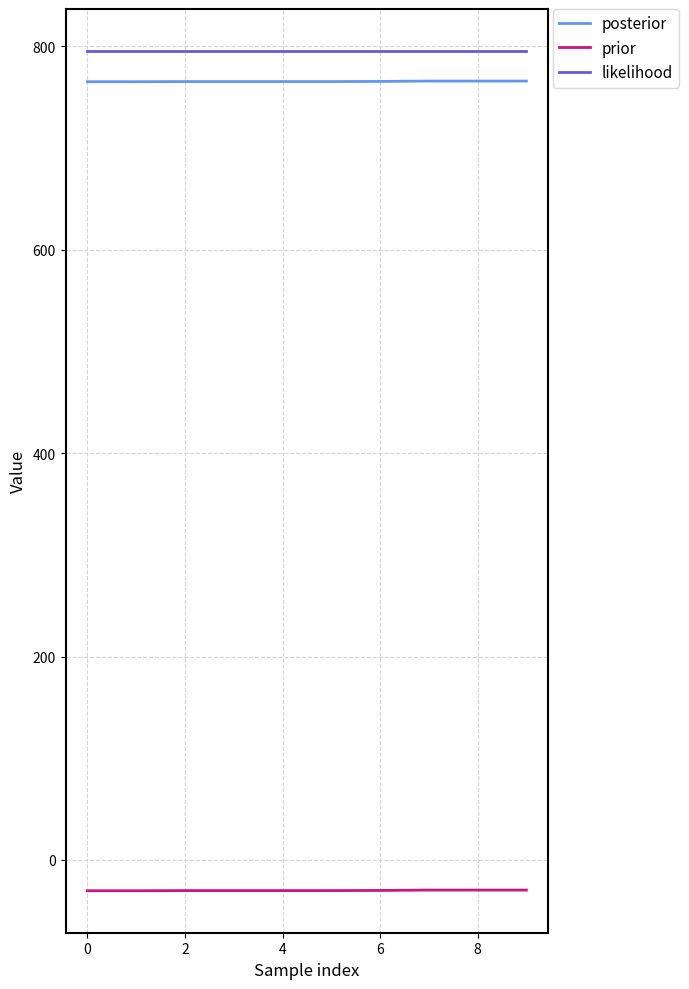

What is the lowest value of the posterior series?

765.1